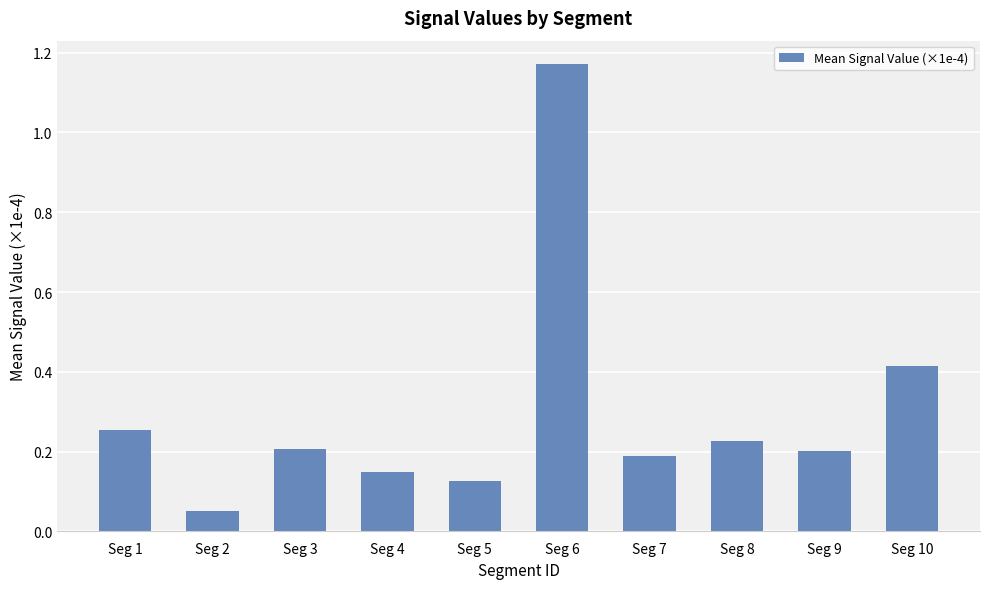

What is the change in value from Seg 5 to Seg 8?

+0.1